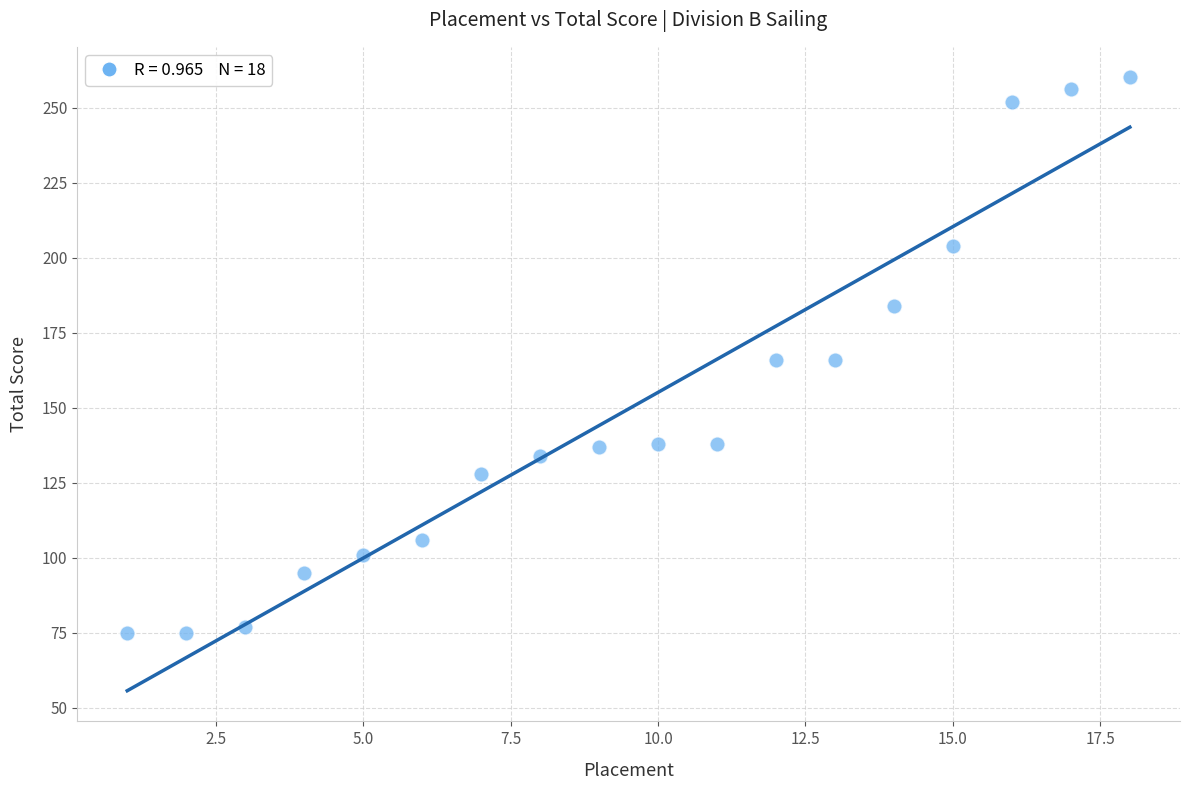

What is the range of Y values (max minus min)?

185